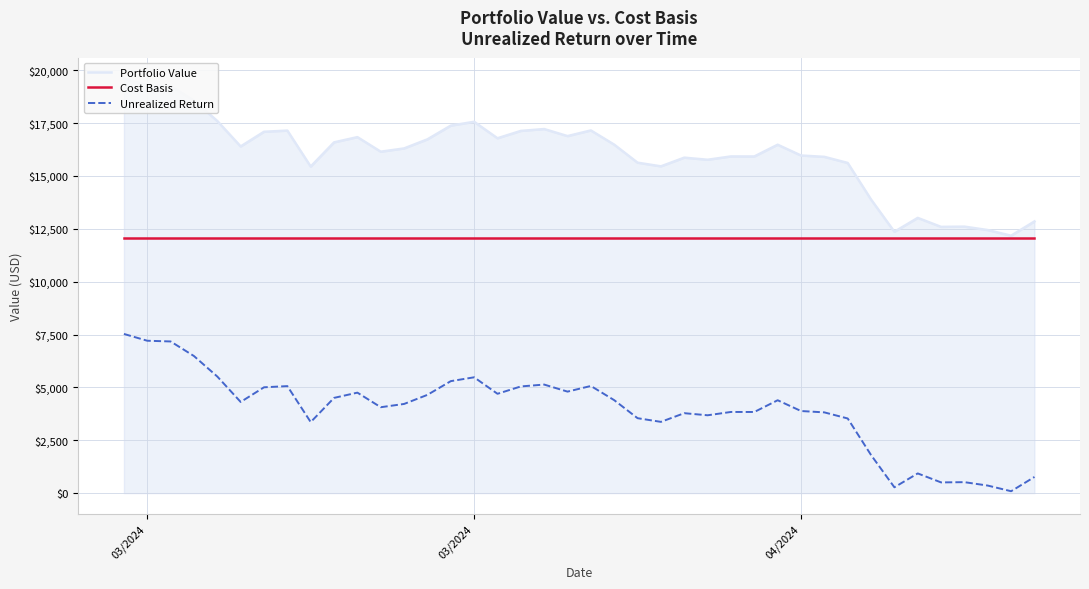

What is the difference between the maximum and minimum values in the Unrealized Return series?

7438.3